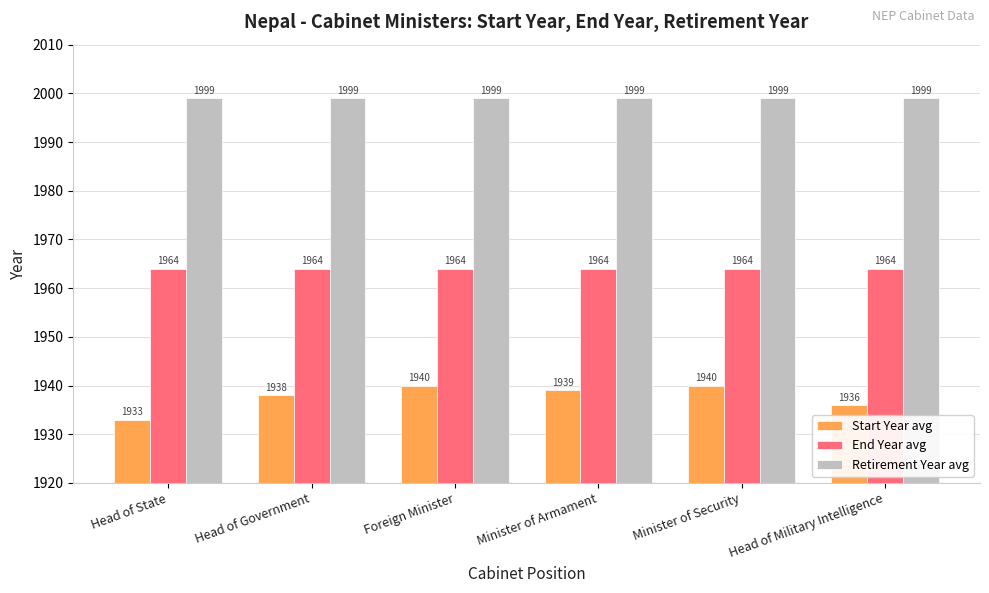

Reading right to left, what are all the values shown in this chart?

Start Year avg: 1936	1940	1939	1940	1938	1933
End Year avg: 1964	1964	1964	1964	1964	1964
Retirement Year avg: 1999	1999	1999	1999	1999	1999